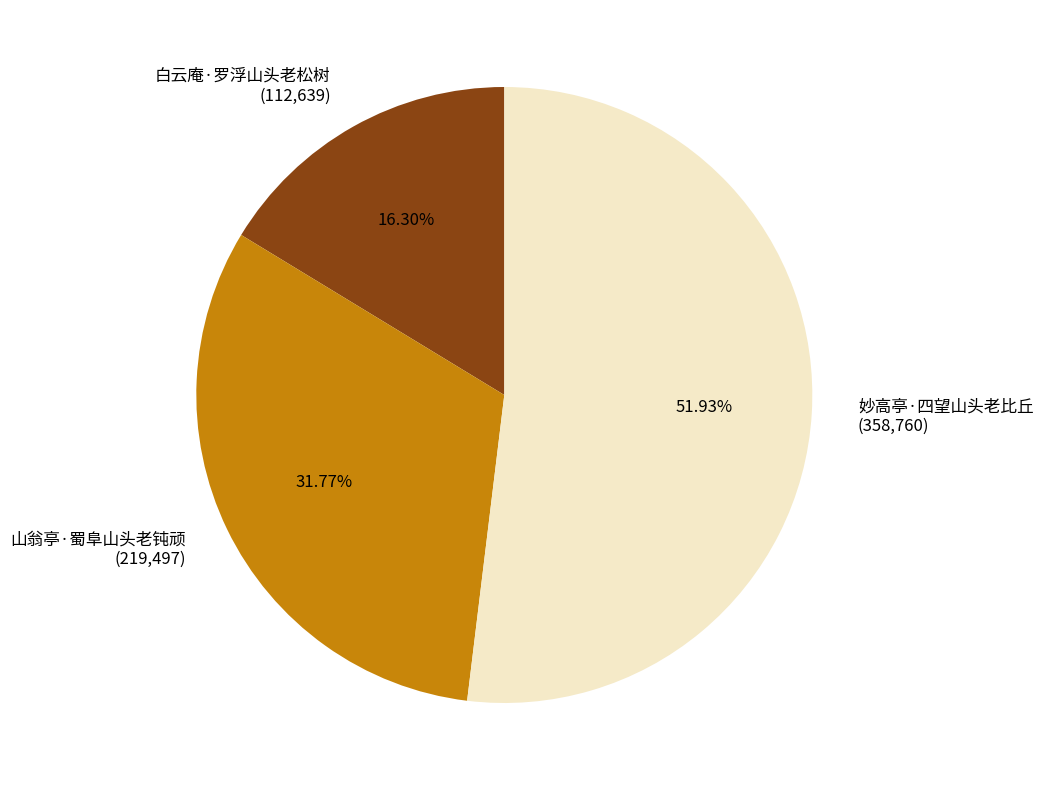

To the nearest percent, what percentage of the pie is 妙高亭·四望山头老比丘?

52%